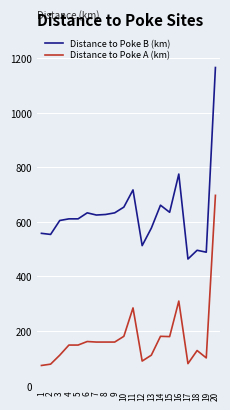

Read the Distance to Poke B (km) value at 18.

496.0